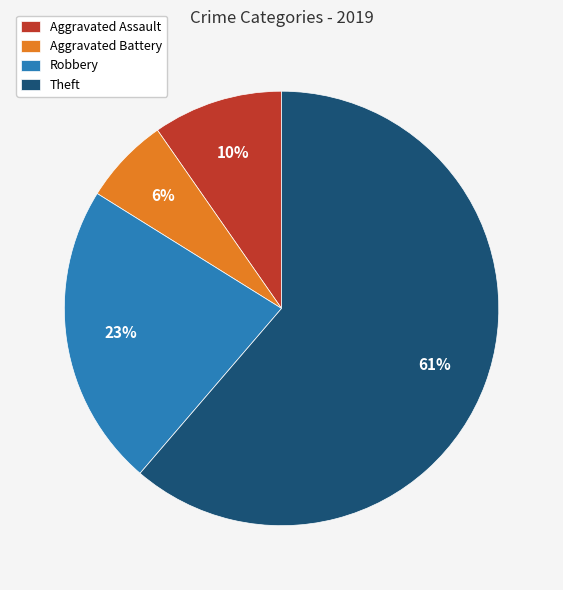

Which slice is the largest?

Theft